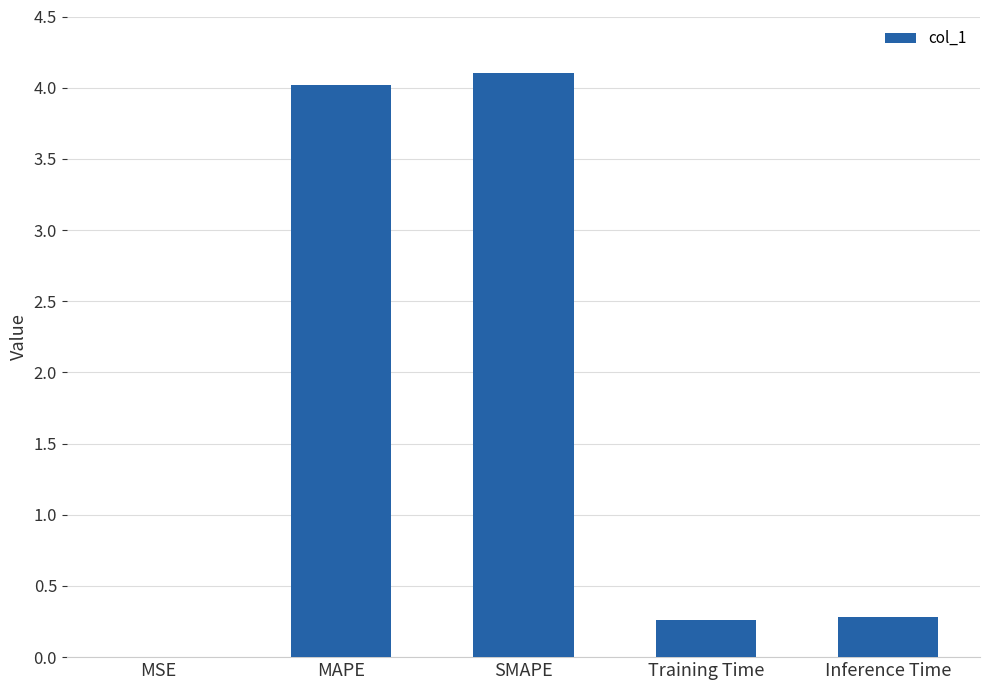

The value at MAPE is 4.0. True or false?

True